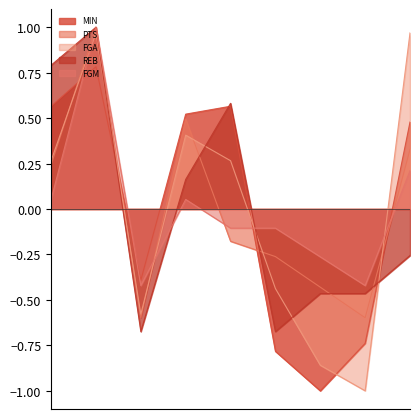

The PTS series shows 0.5 at A. Mahaney. True or false?

False